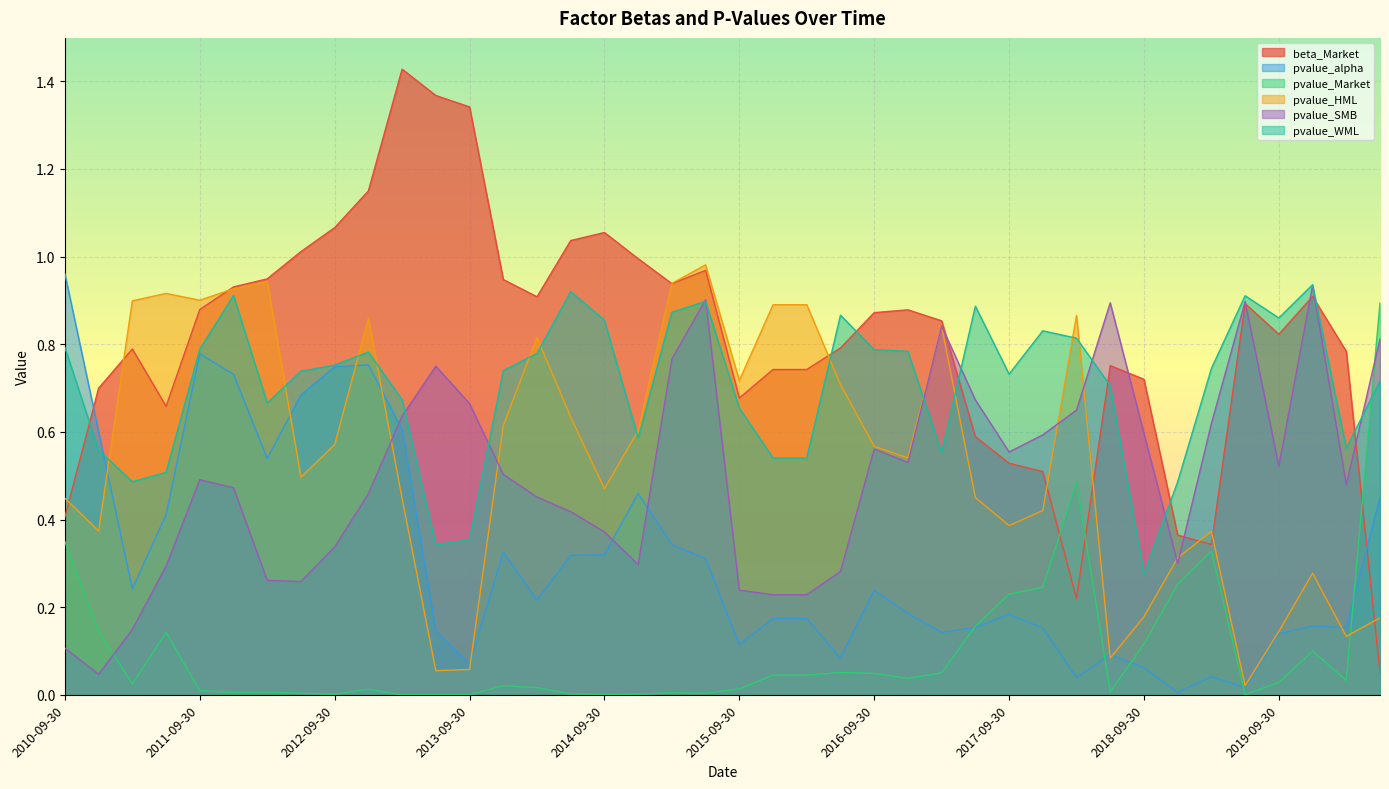

At which label does beta_Market reach its minimum?

2020-06-30